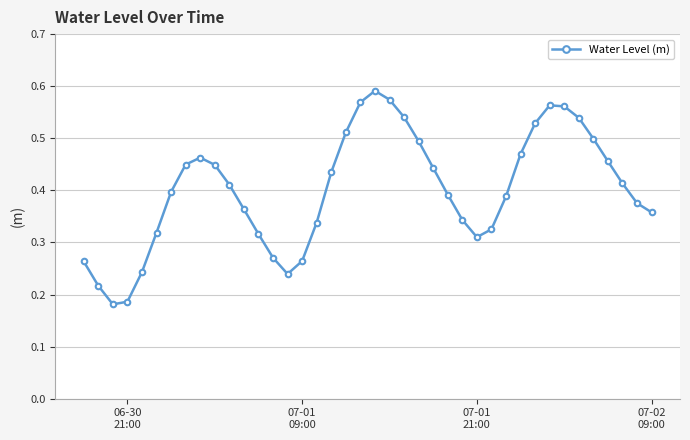

True or false: the data has more than 0 interior local peaks.

True